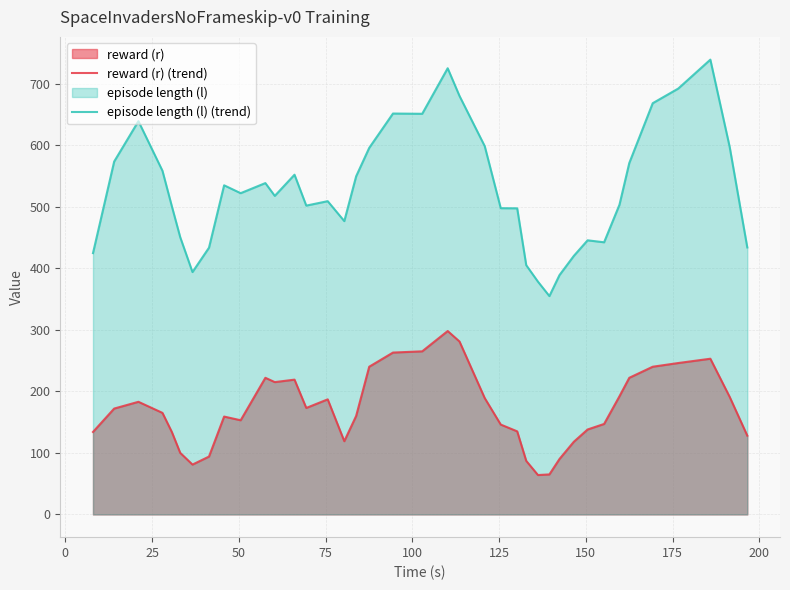

Rank the series by their maximum value, from highest to lowest.

episode length (l) (trend), reward (r) (trend)